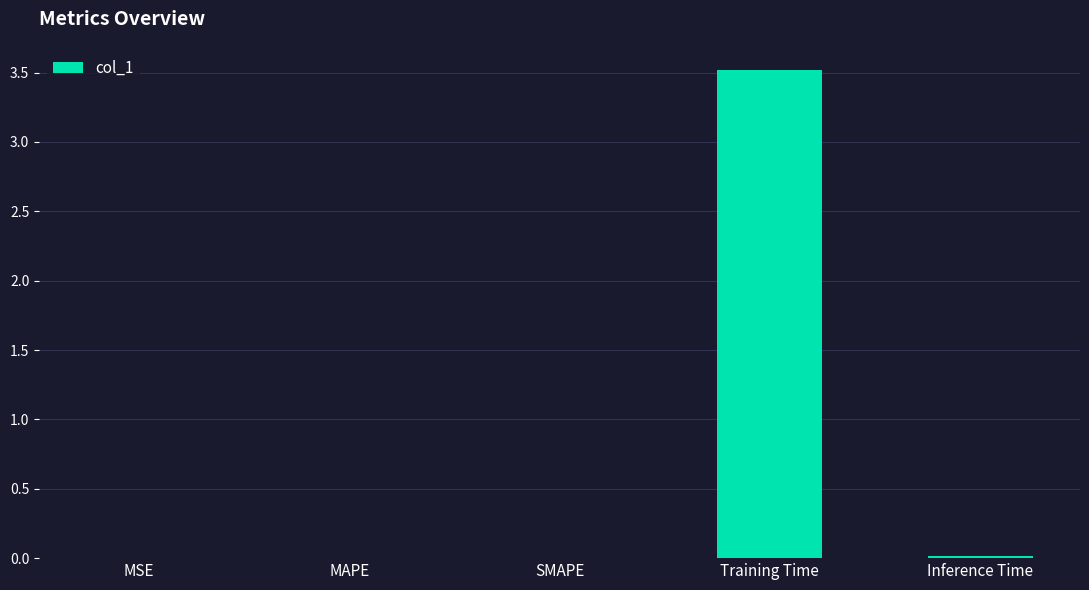

Between Training Time and SMAPE, which is larger?

Training Time